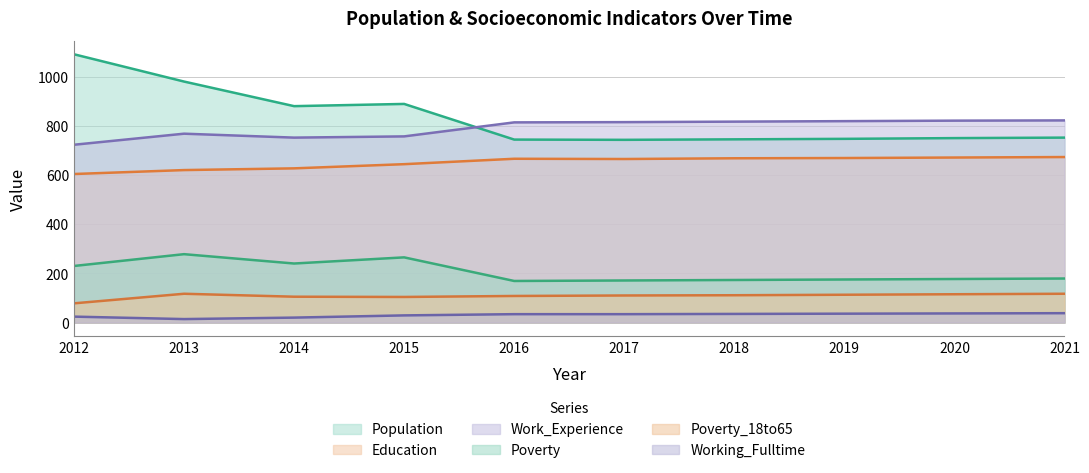

Reading left to right, what are all the values shown in this chart?

Population: 2012=1091	2013=980	2014=880	2015=889	2016=744	2017=743	2018=745	2019=747	2020=750	2021=752
Education: 2012=604	2013=620	2014=627	2015=644	2016=666	2017=665	2018=668	2019=669	2020=671	2021=673
Work_Experience: 2012=723	2013=768	2014=752	2015=757	2016=814	2017=815	2018=817	2019=819	2020=821	2021=822
Poverty: 2012=230	2013=278	2014=240	2015=265	2016=169	2017=171	2018=173	2019=175	2020=177	2021=179
Poverty_18to65: 2012=78	2013=117	2014=105	2015=104	2016=108	2017=110	2018=111	2019=113	2020=115	2021=117
Working_Fulltime: 2012=24	2013=14	2014=20	2015=29	2016=34	2017=34	2018=35	2019=36	2020=37	2021=38